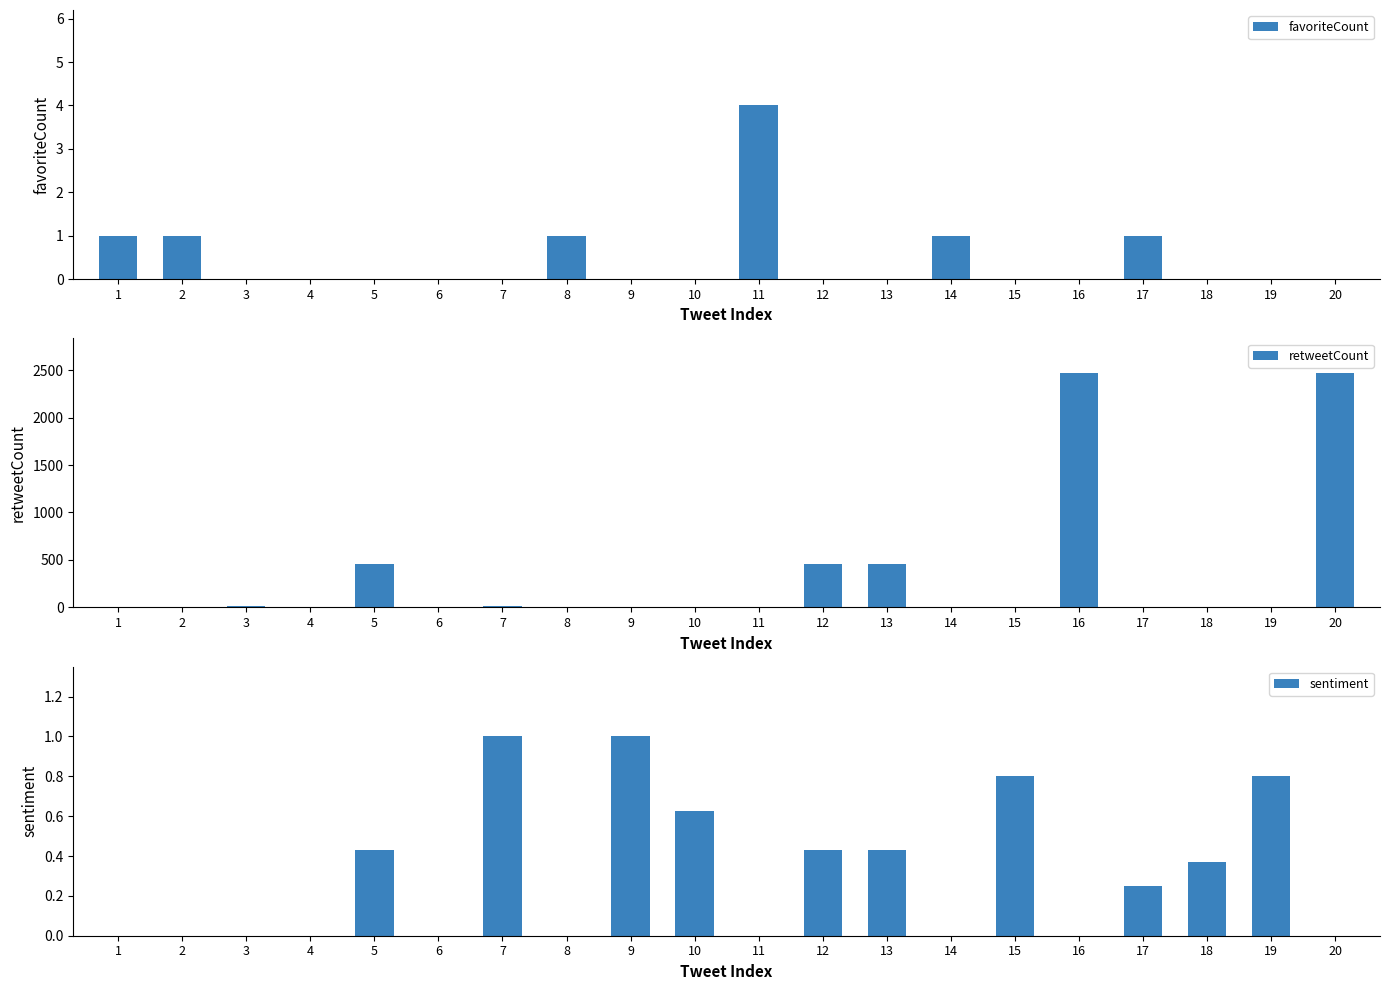

Reading right to left, transcribe all the data shown in this chart.

favoriteCount: 0.0	0.0	0.0	1.0	0.0	0.0	1.0	0.0	0.0	4.0	0.0	0.0	1.0	0.0	0.0	0.0	0.0	0.0	1.0	1.0
retweetCount: 2465.0	4.0	1.0	0.0	2465.0	4.0	0.0	459.0	459.0	1.0	6.0	1.0	0.0	10.0	0.0	459.0	1.0	13.0	0.0	0.0
sentiment: 0.0	0.8	0.4	0.2	0.0	0.8	0.0	0.4	0.4	0.0	0.6	1.0	0.0	1.0	0.0	0.4	0.0	0.0	0.0	0.0